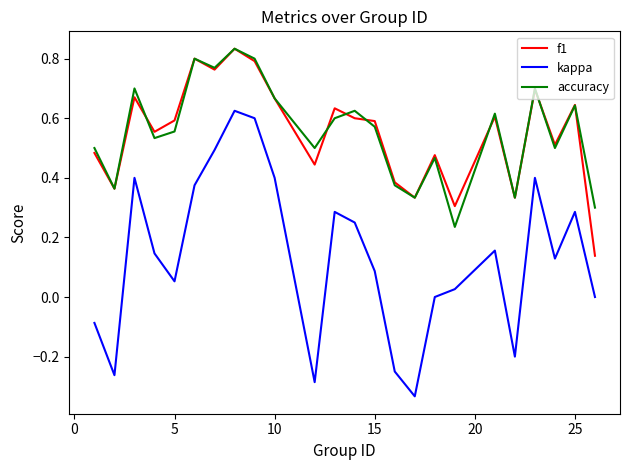

How many series are shown in this chart?

3